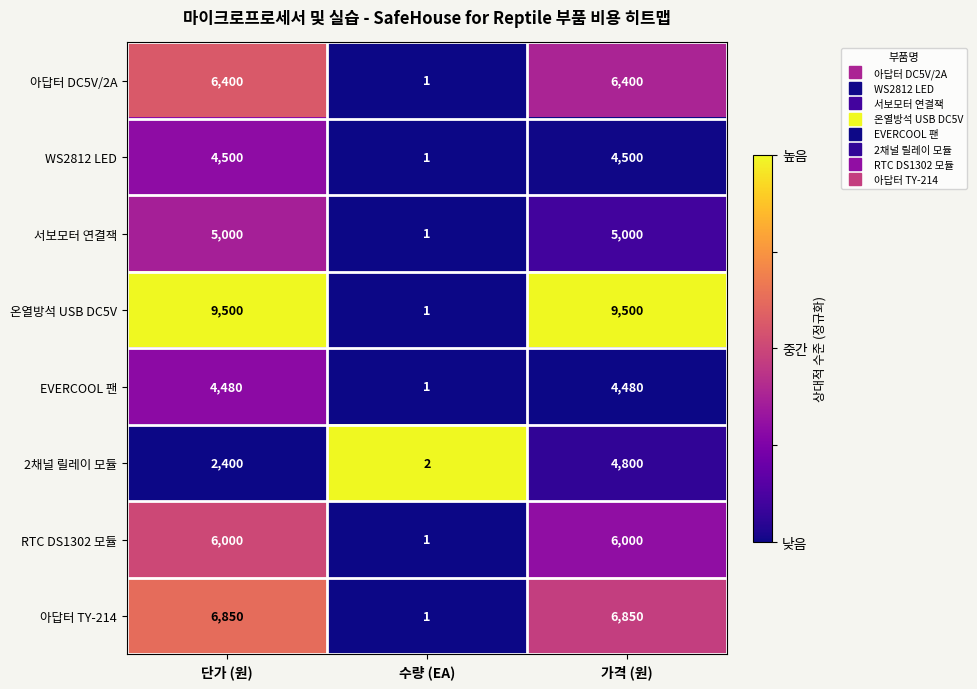

Reading left to right, what are all the values shown in this chart?

아답터 DC5V/2A: 6400	1	6400
WS2812 LED: 4500	1	4500
서보모터 연결잭: 5000	1	5000
온열방석 USB DC5V: 9500	1	9500
EVERCOOL 팬: 4480	1	4480
2채널 릴레이 모듈: 2400	2	4800
RTC DS1302 모듈: 6000	1	6000
아답터 TY-214: 6850	1	6850